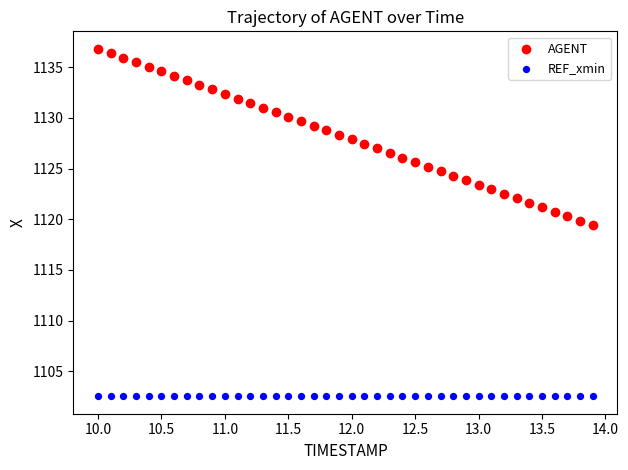

Which series contains the lowest Y value?

REF_xmin